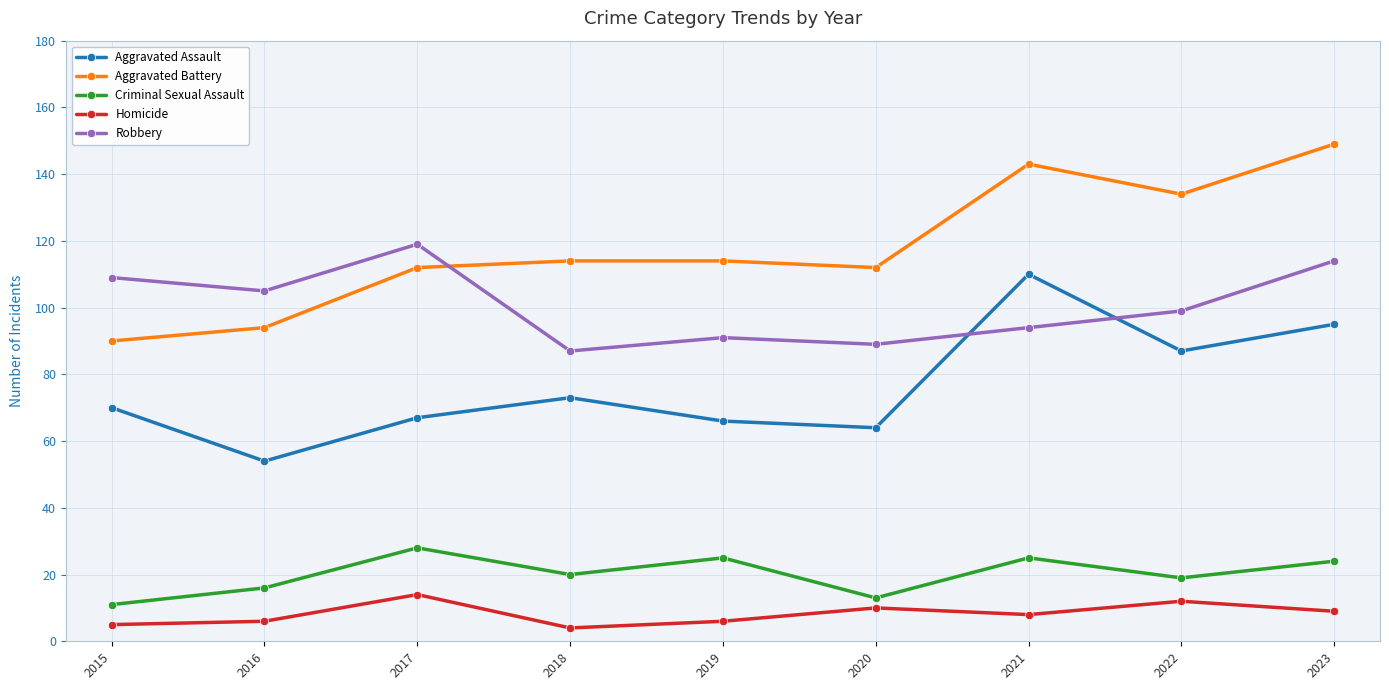

What is the value of the Aggravated Assault point at the 8th from the left?

87